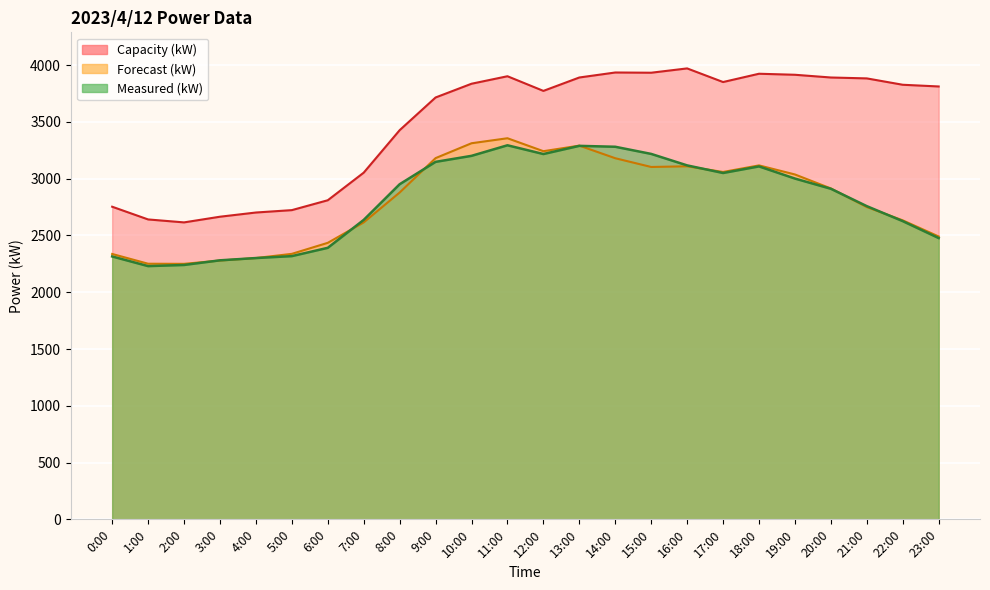

Between 4:00 and 22:00, which series saw the biggest shift?

Capacity (kW)